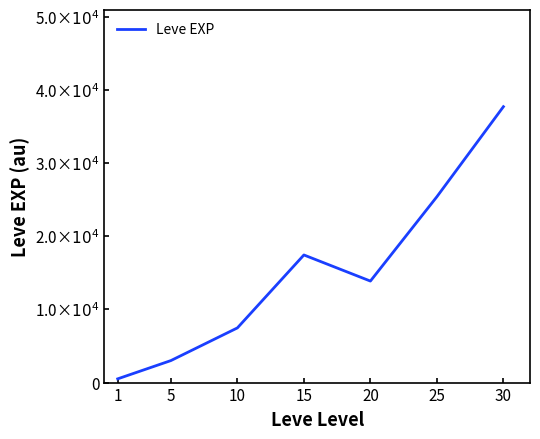

Does the chart have visible grid lines?

No